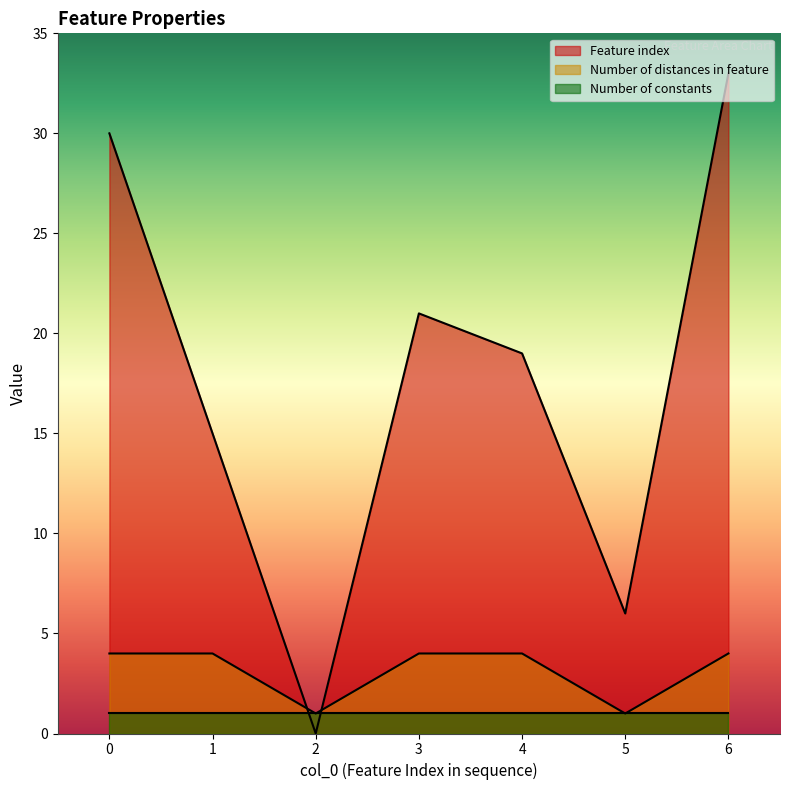

The value of Number of distances in feature at 6 is 7. True or false?

False